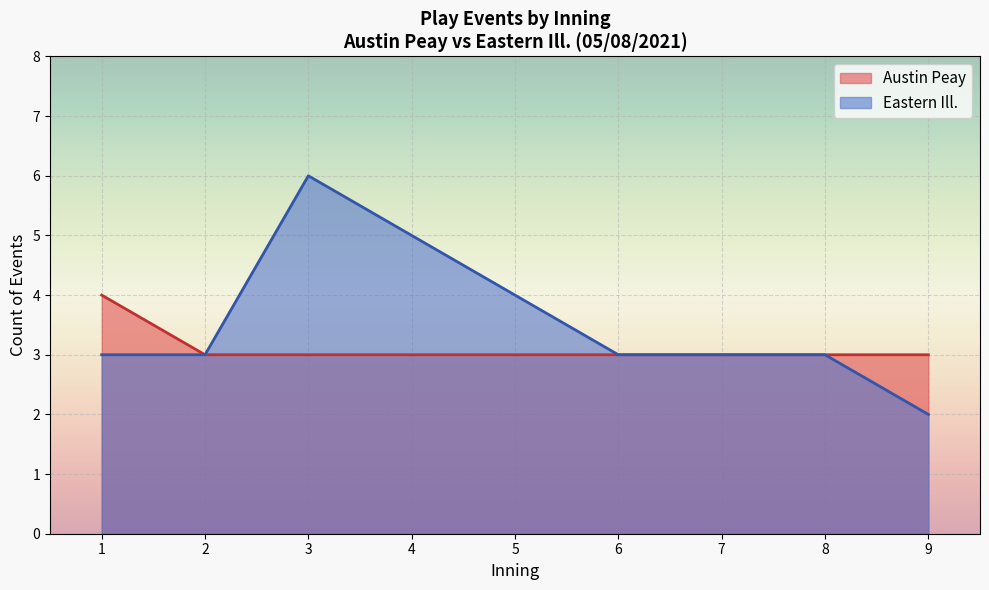

Which series has the largest range (max minus min)?

Eastern Ill.